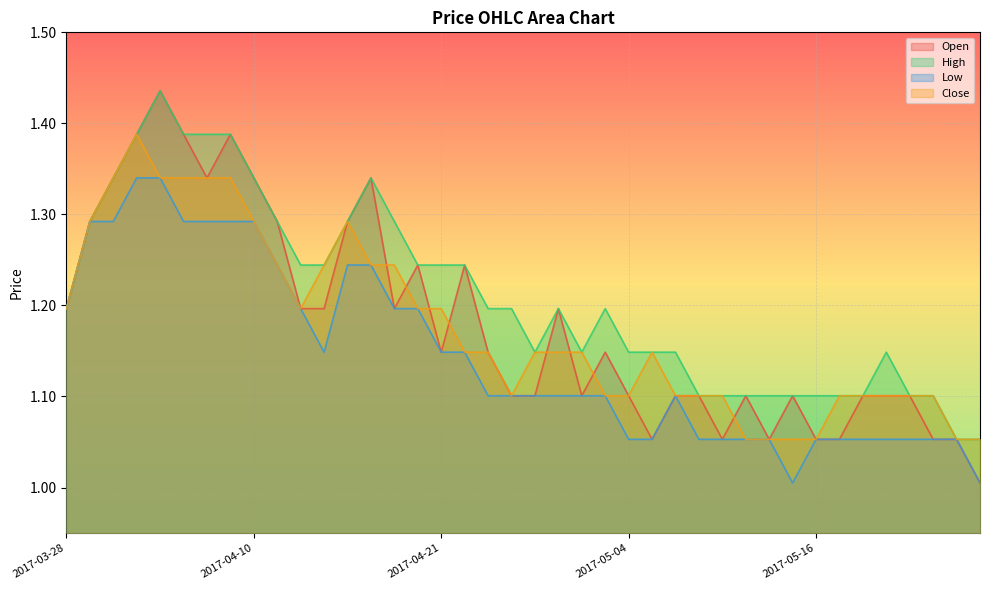

At which label does Close reach its minimum?

2017-05-11